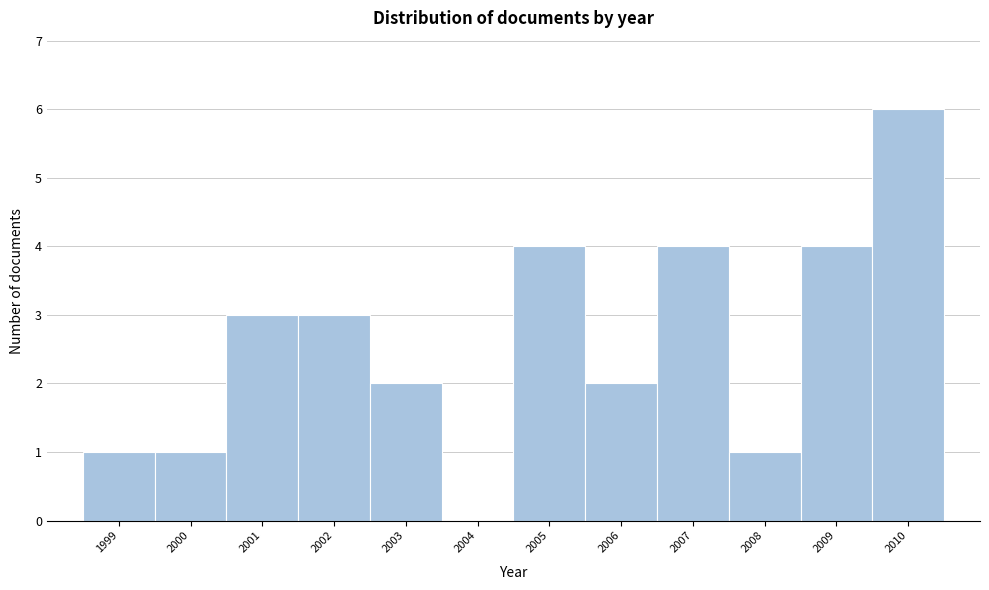

Reading left to right, list every bar in this chart as the range it spans on the x-axis followed by its height. The values are not printed on the chart, so give them approximately, as read against the axis.

1998.5 to 1999.5: 1
1999.5 to 2000.5: 1
2000.5 to 2001.5: 3
2001.5 to 2002.5: 3
2002.5 to 2003.5: 2
2003.5 to 2004.5: 0
2004.5 to 2005.5: 4
2005.5 to 2006.5: 2
2006.5 to 2007.5: 4
2007.5 to 2008.5: 1
2008.5 to 2009.5: 4
2009.5 to 2010.5: 6